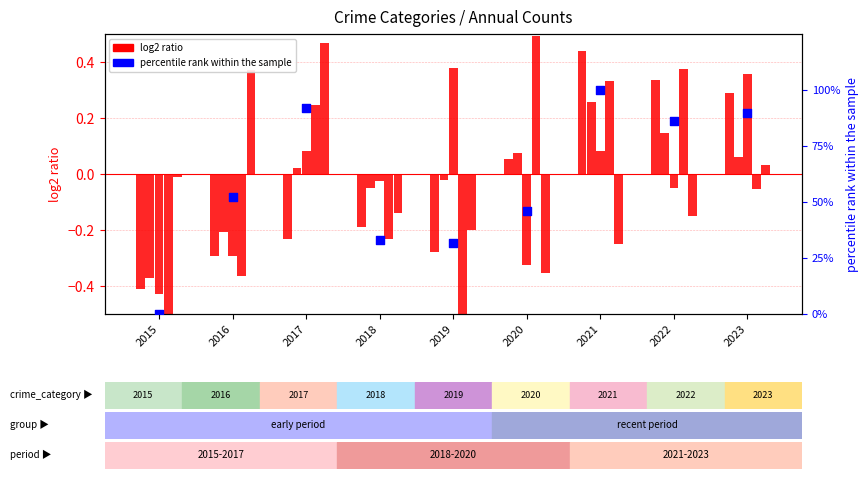

At how many categories does at least one series exceed 58?

4